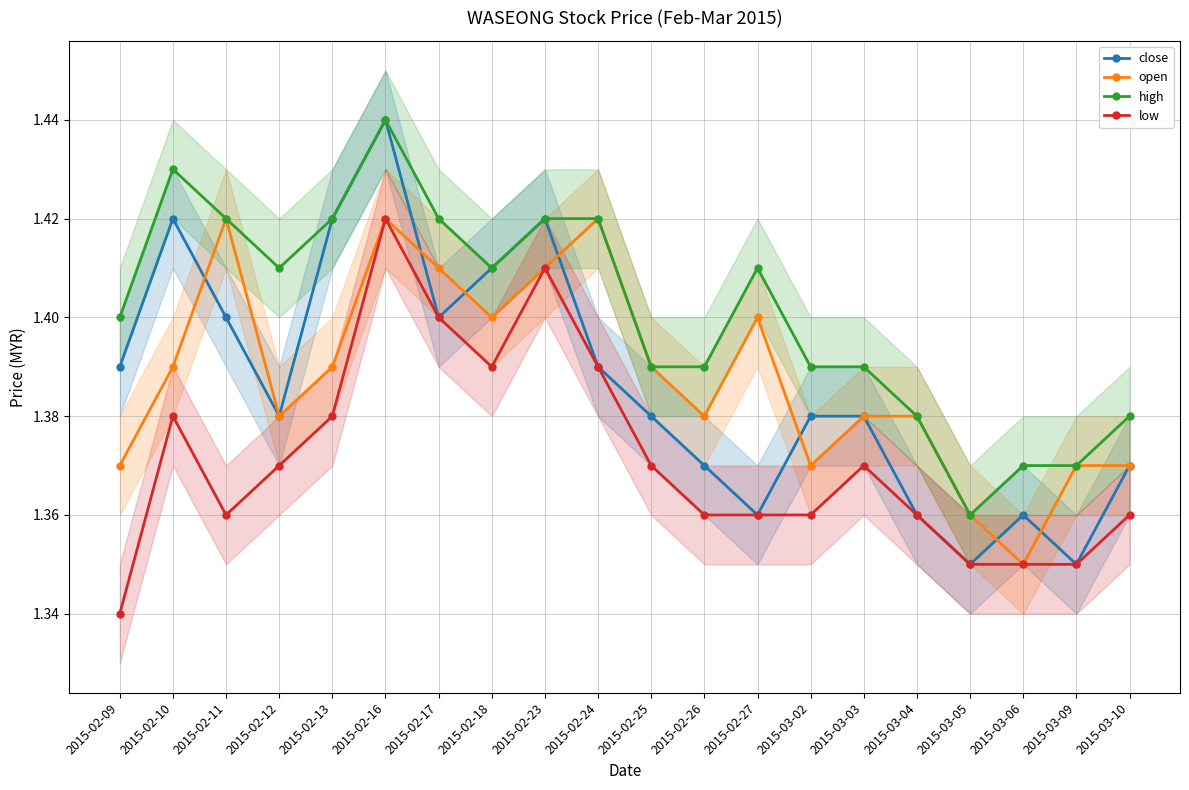

What is the label of the 12th point from the left?

2015-02-26